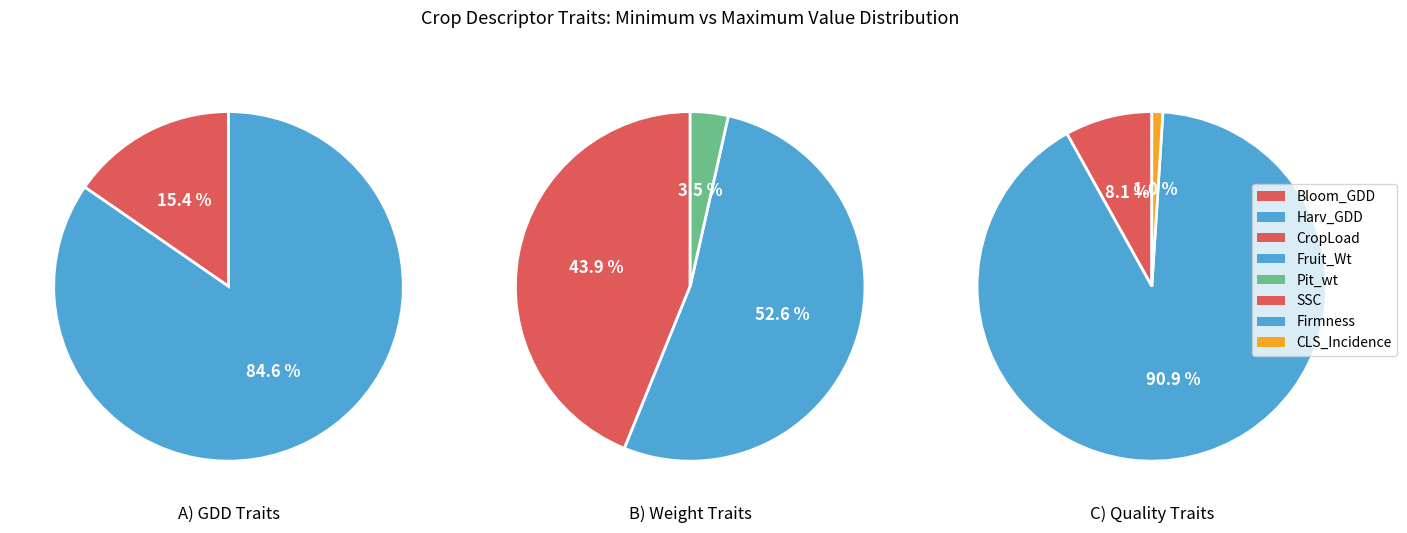

What is the spread (max minus min) of values at CropLoad?

10.0